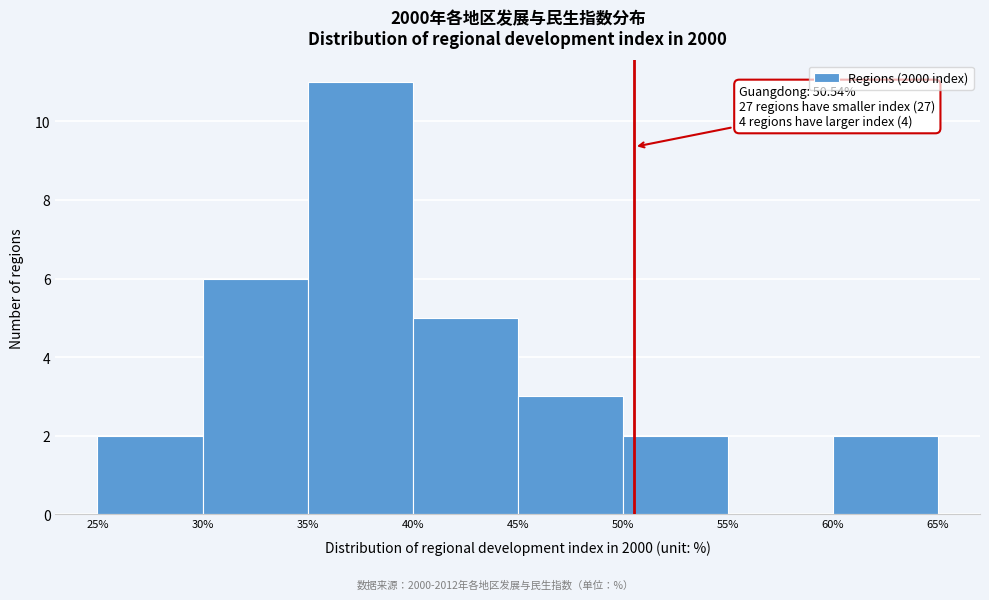

Over which range of the x-axis is the bar tallest?

35% to 40%